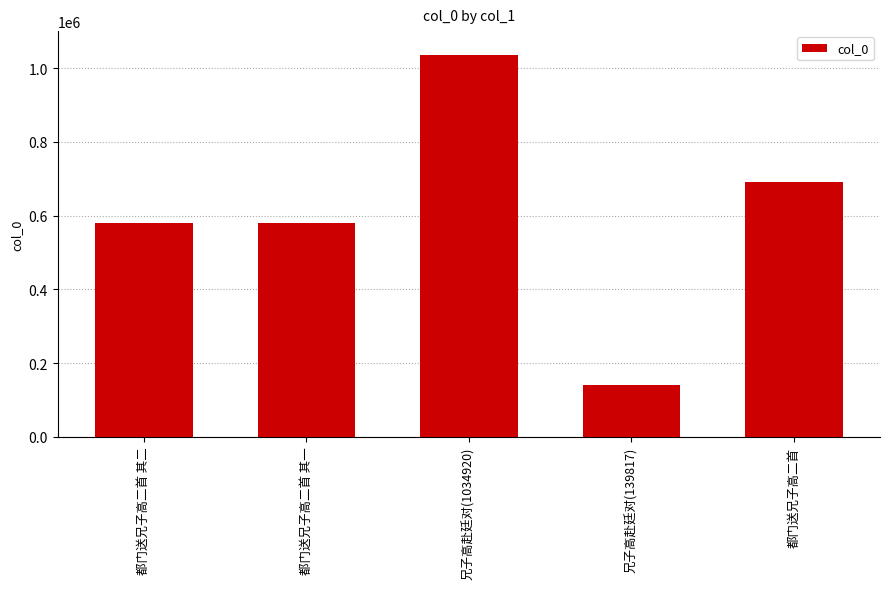

What is the sum of all values?

3026978